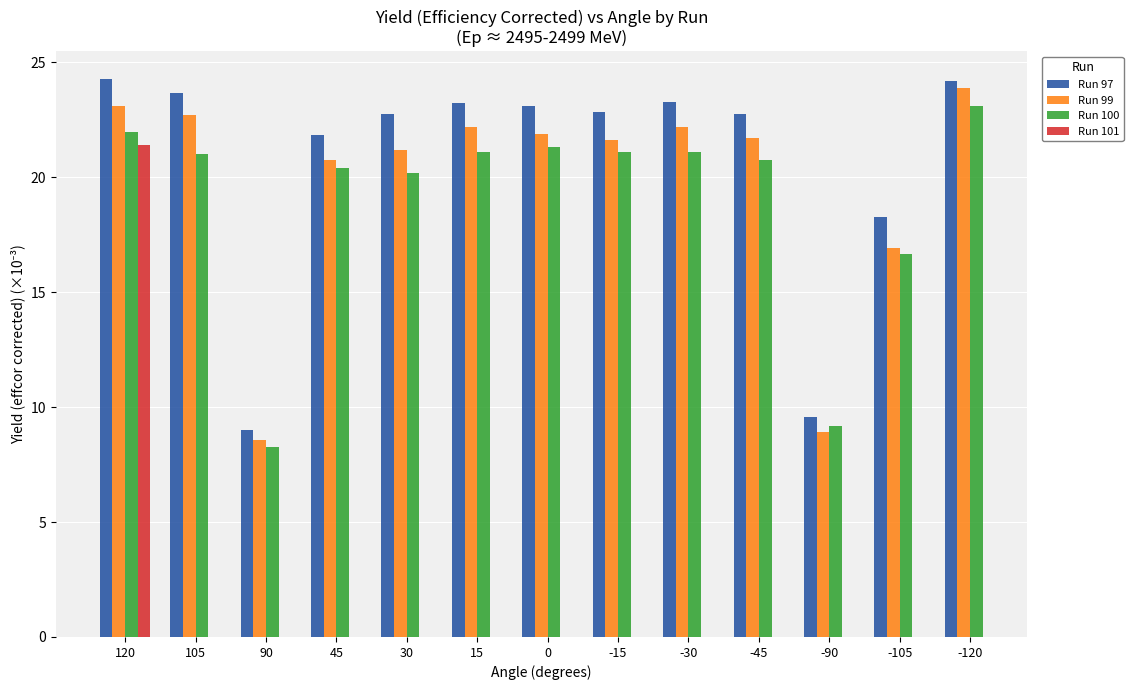

Where is Run 100 nearest to the value 15?

-105